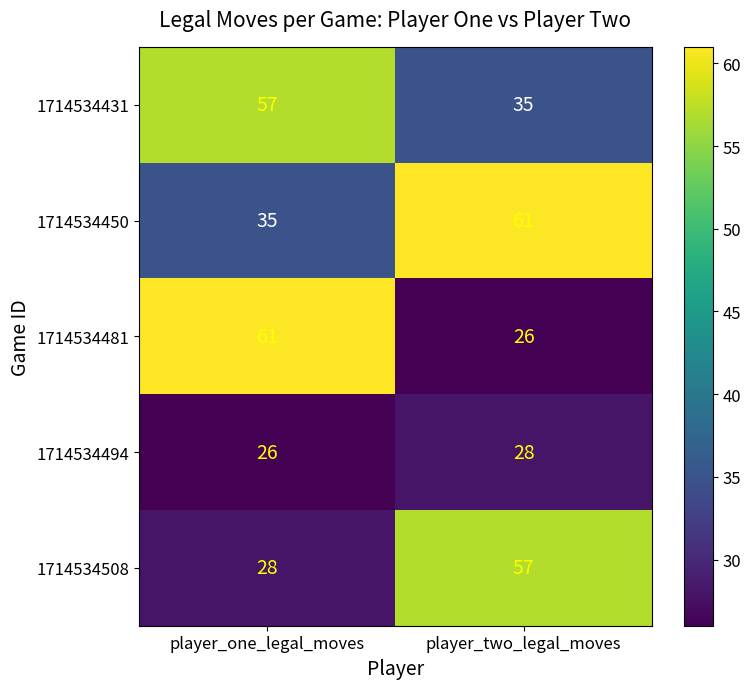

Which category has the lowest value in the 1714534494 series?

player_one_legal_moves